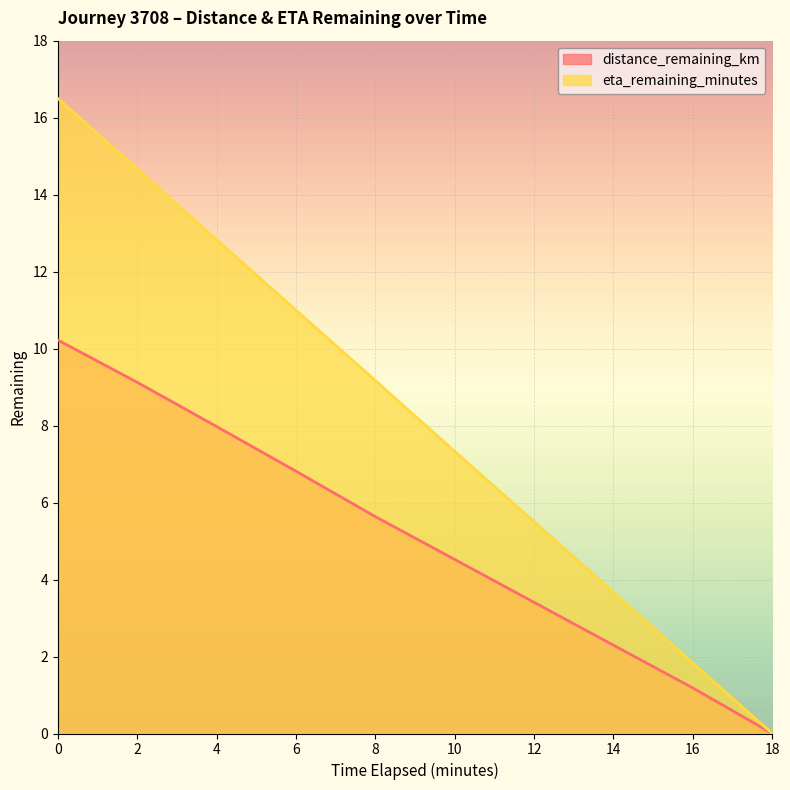

True or false: eta_remaining_minutes has a value of 9.6 at 10.0.

False